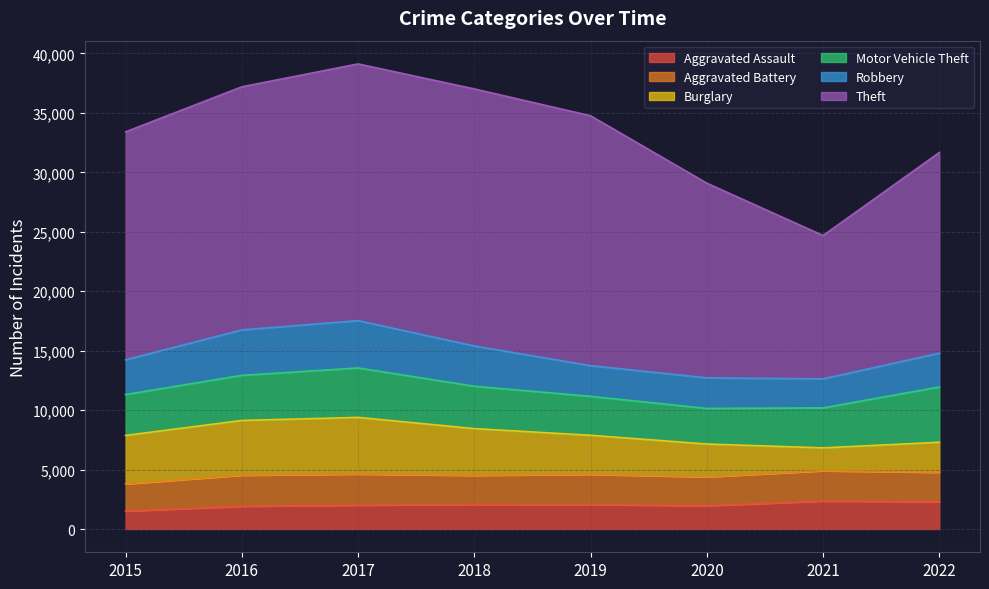

The Aggravated Assault series shows 2815 at 2019. True or false?

False